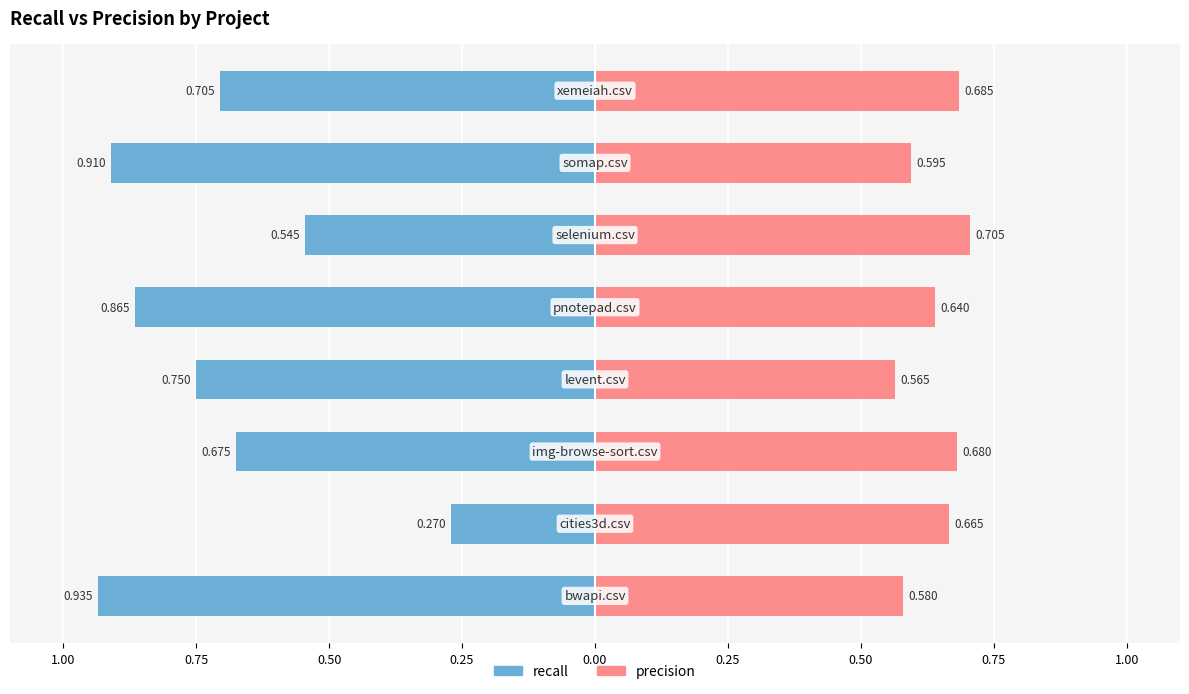

What is the difference between the precision values at 0.25 and 0.50?

0.1